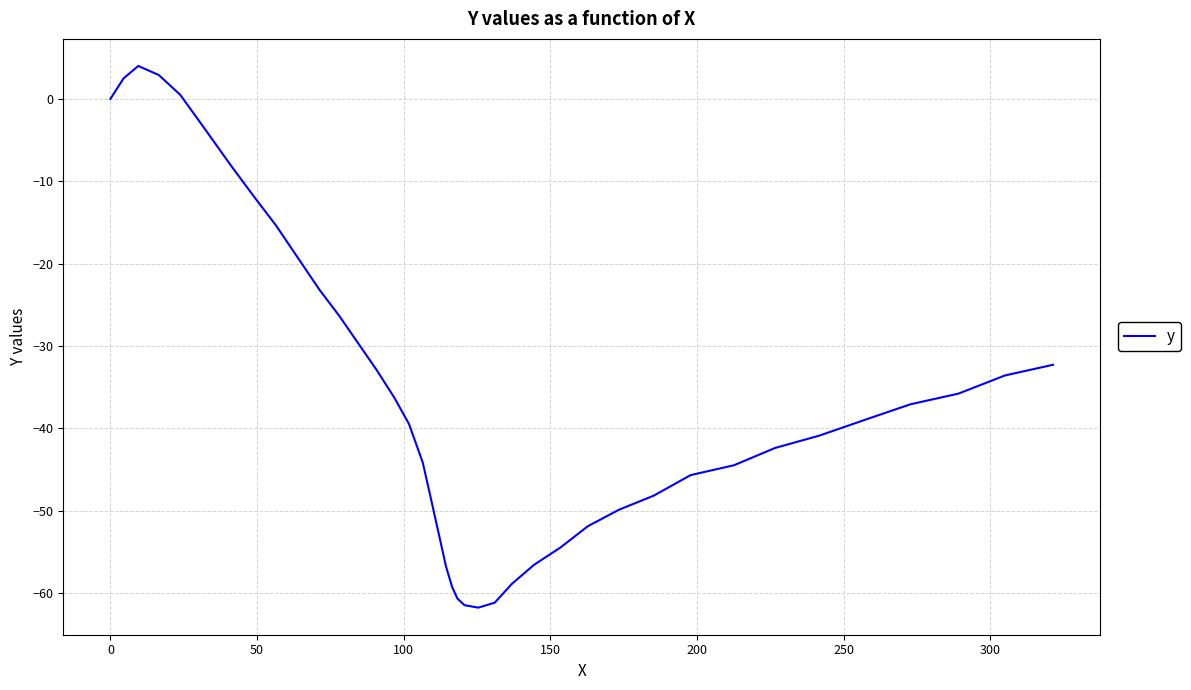

What is the greatest value displayed?

4.0